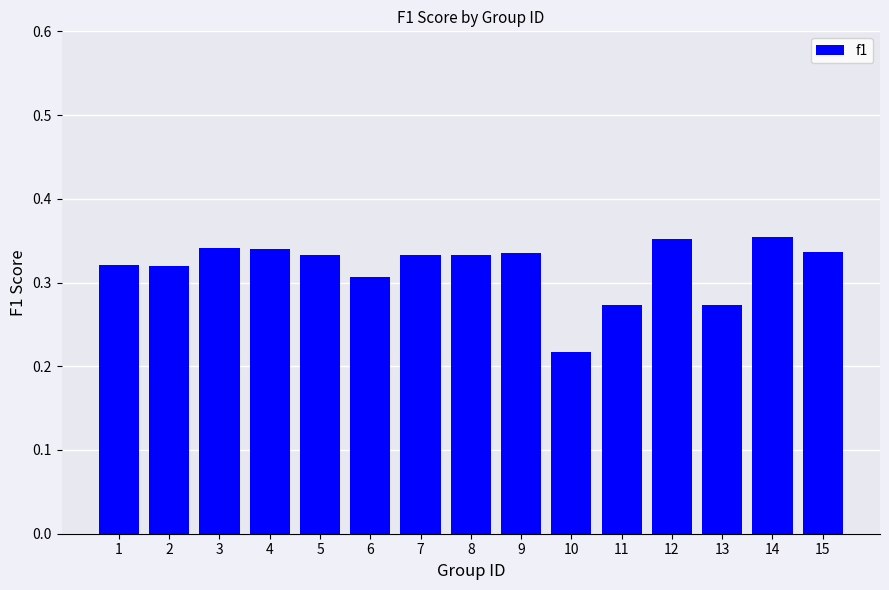

Are the bars grouped side by side (vs. stacked)?

No